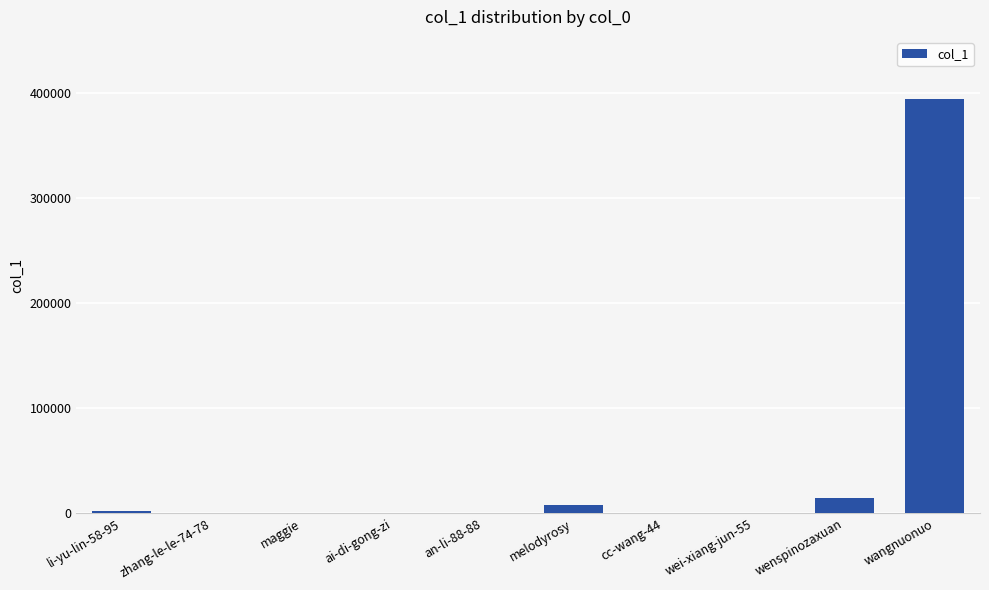

Approximately how many times larger is the value at li-yu-lin-58-95 compared to melodyrosy?

0.3